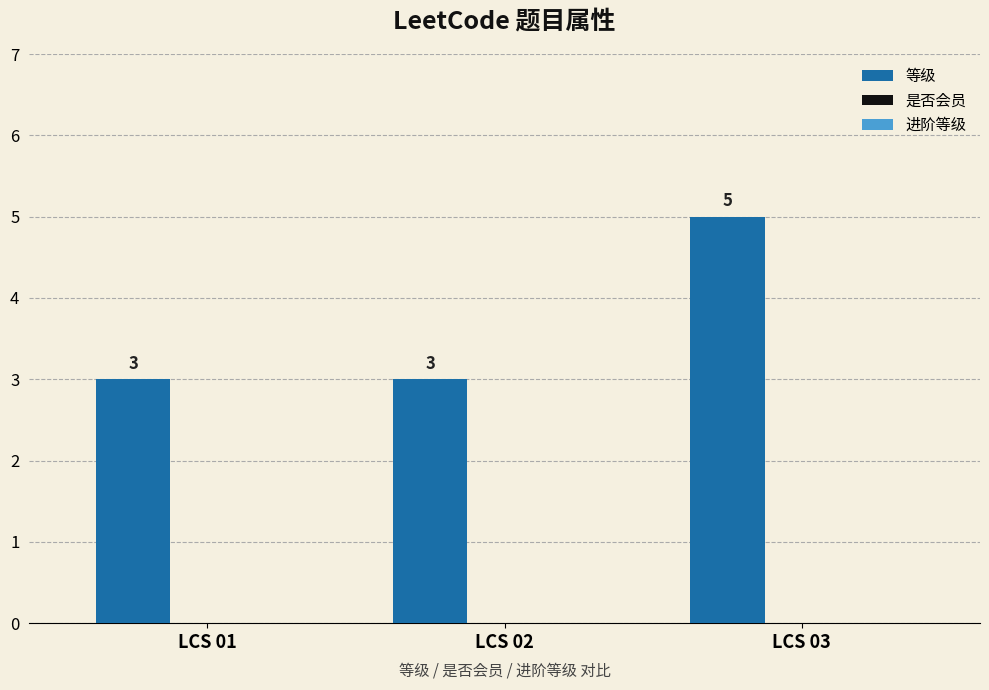

What is the ratio of the value at LCS 01 to the value at LCS 02?

1.0